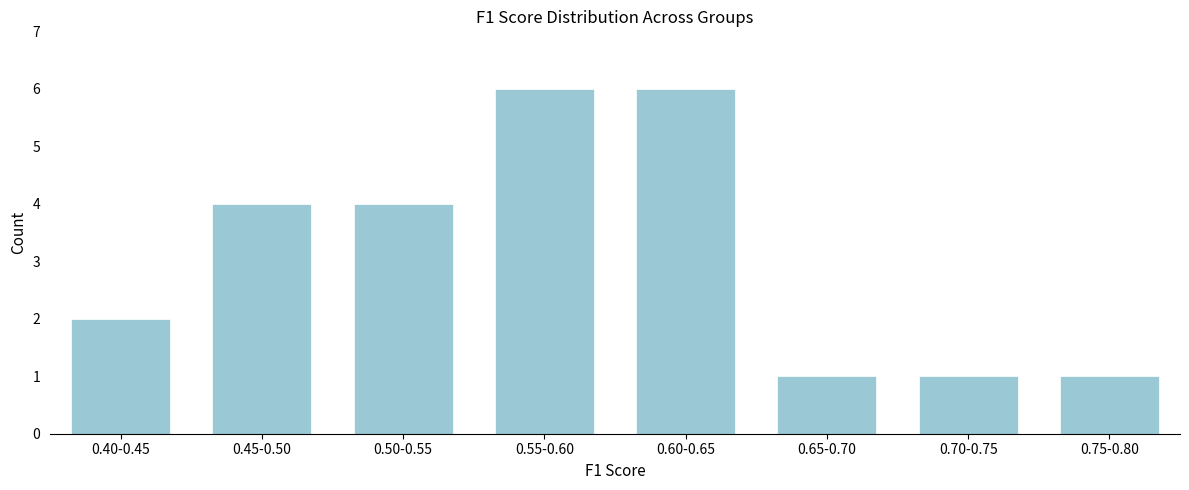

Reading left to right, what are all the values shown in this chart?

0.40-0.45=2	0.45-0.50=4	0.50-0.55=4	0.55-0.60=6	0.60-0.65=6	0.65-0.70=1	0.70-0.75=1	0.75-0.80=1